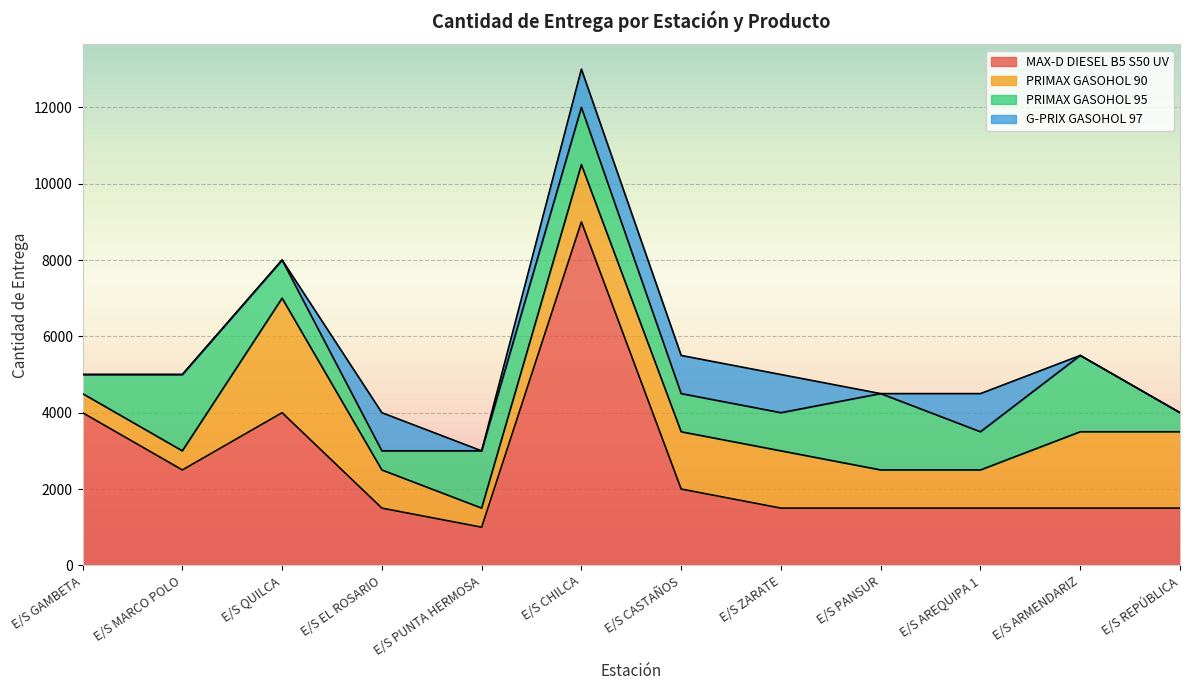

What is the difference between the highest and lowest values at E/S REPÚBLICA?

2000